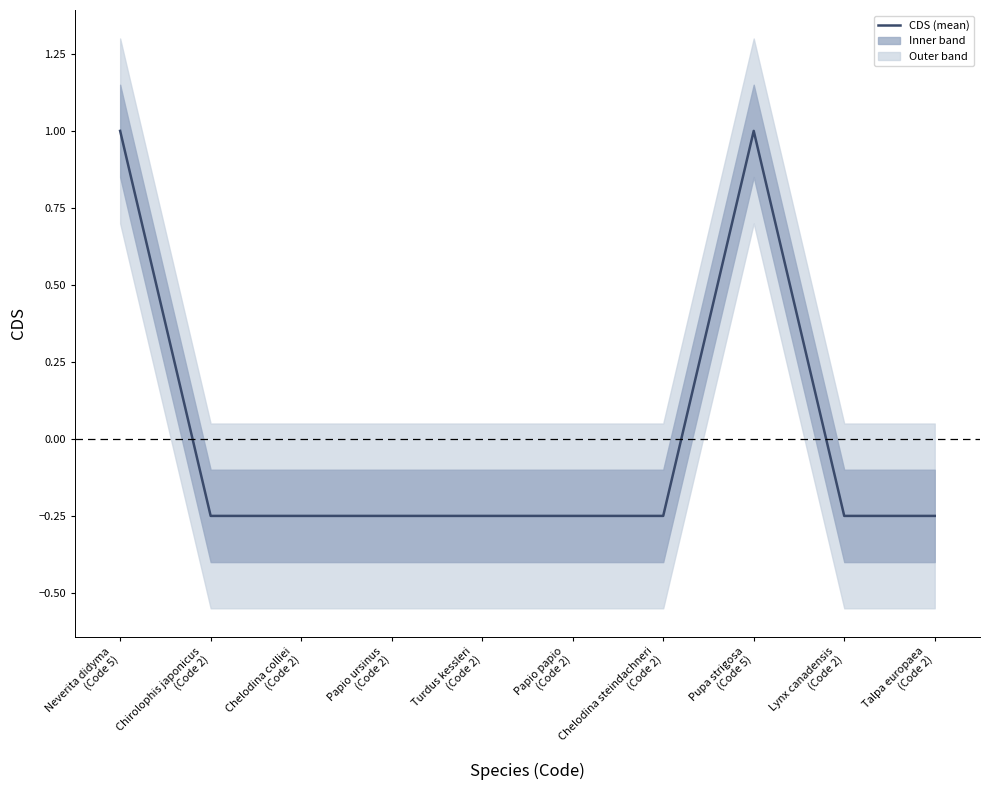

Read the value at Talpa europaea
(Code 2).

-0.2